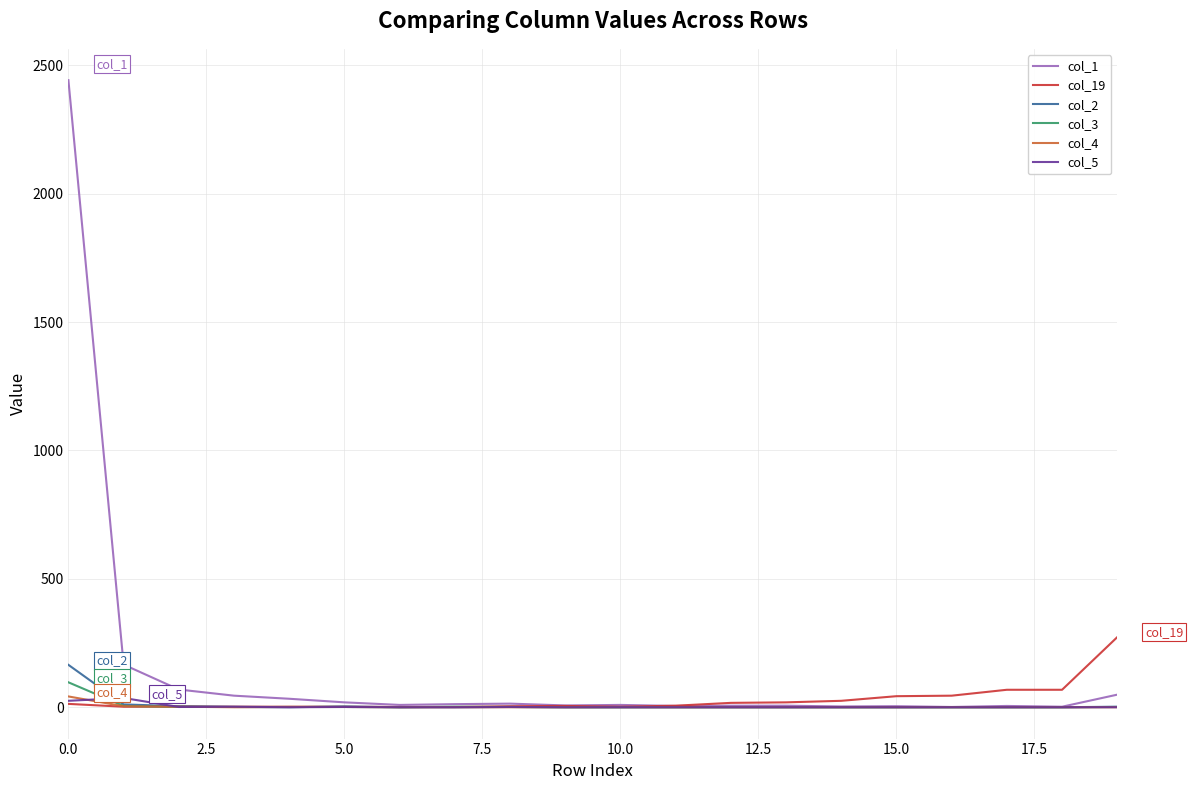

Which series has the largest range (max minus min)?

col_1